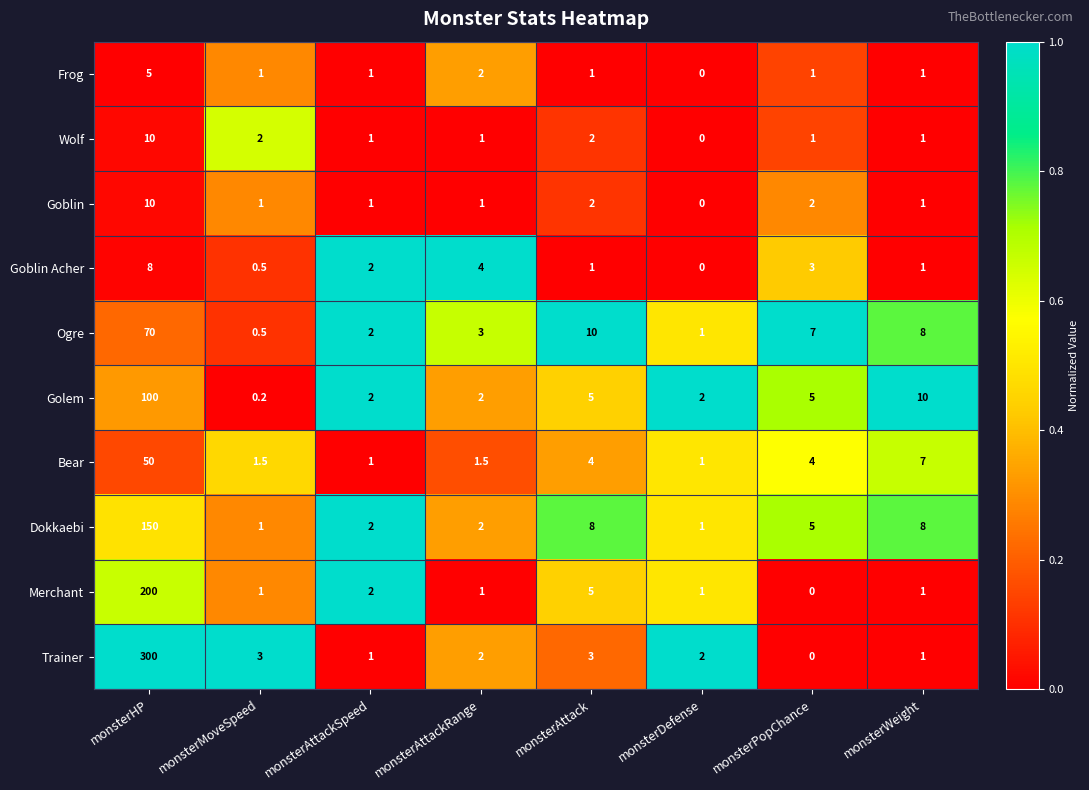

At how many categories does at least one series exceed 0?

8